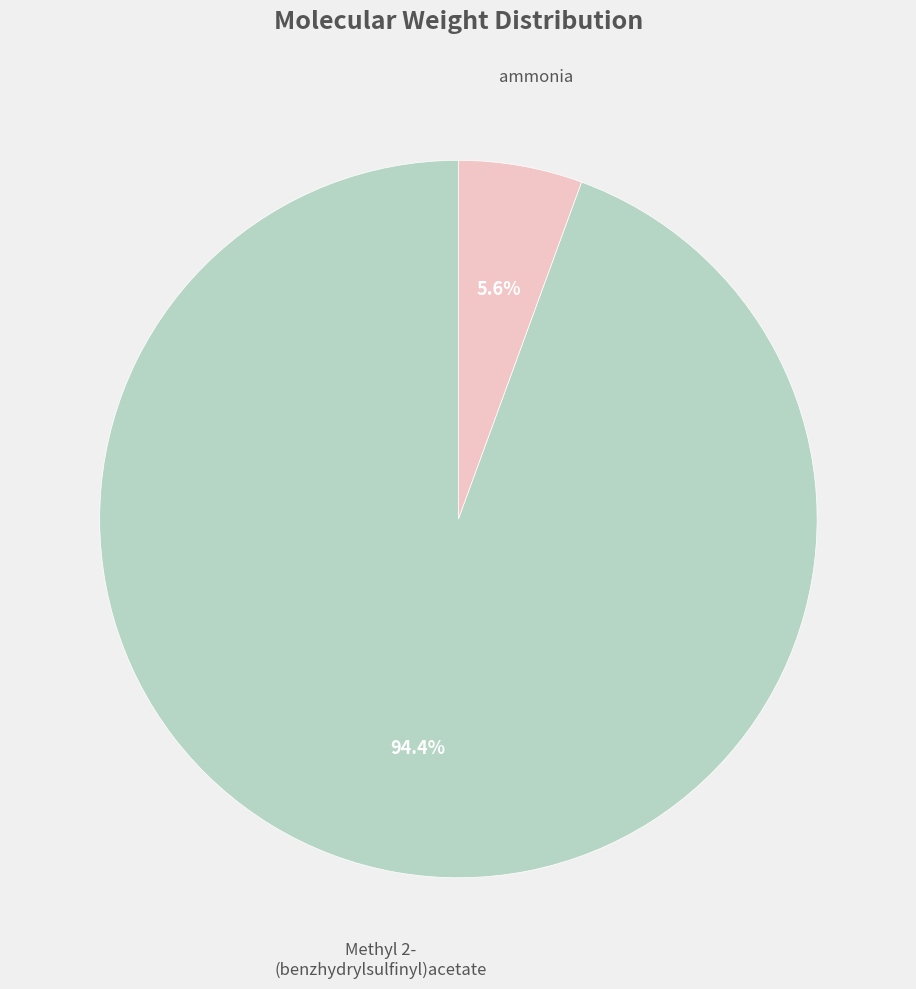

Does any single category account for the majority?

Yes